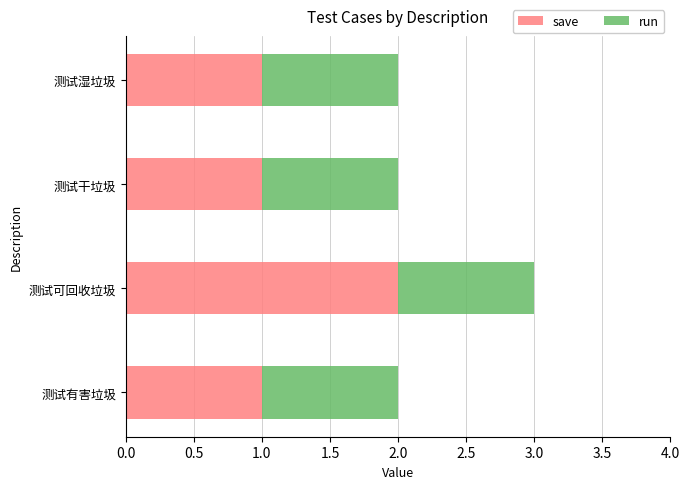

Count the number of data series in this chart.

2